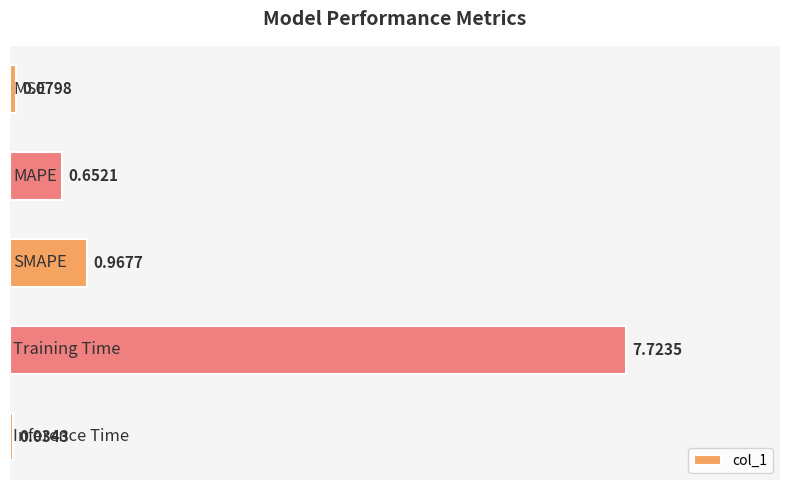

What is the difference between the second highest and second lowest values?

0.9